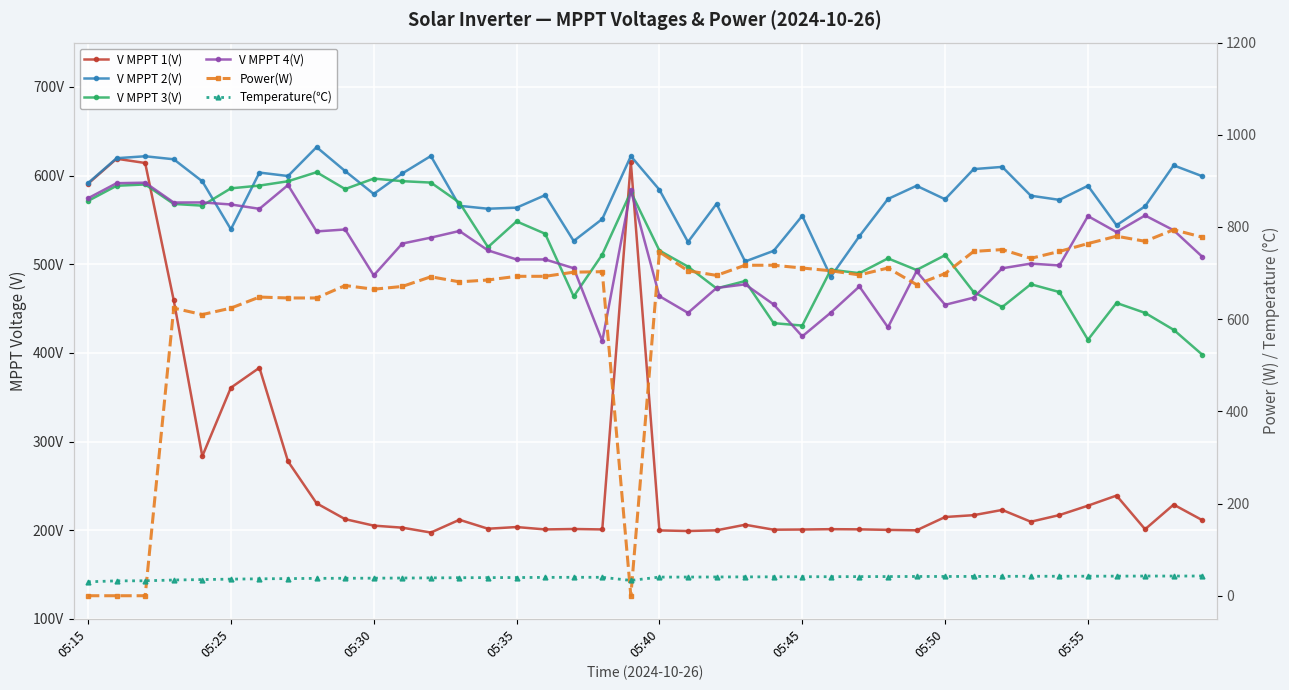

Which has a higher value, 05:55 or 15?

05:55